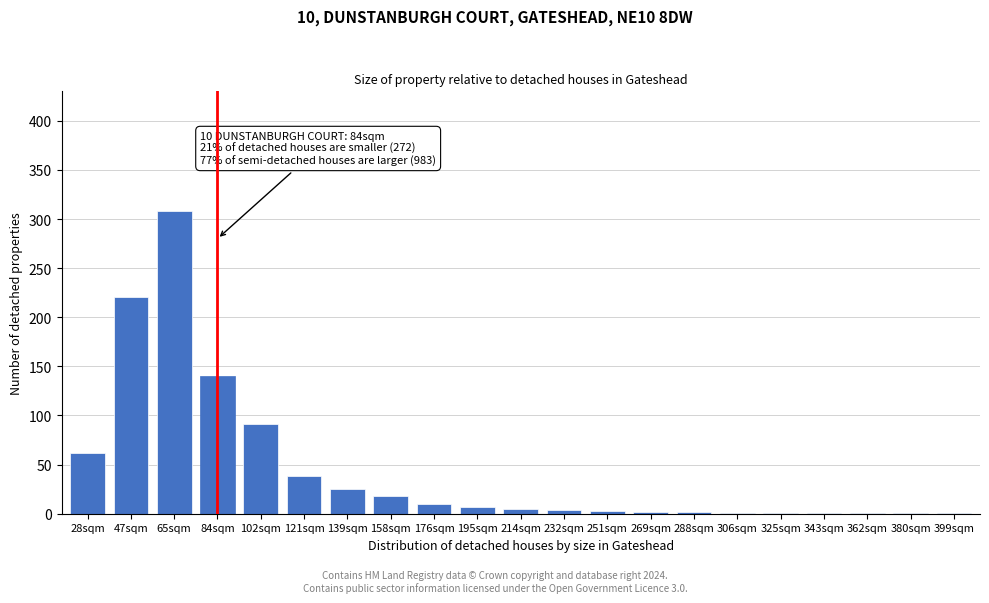

What is the sum of all values?

942